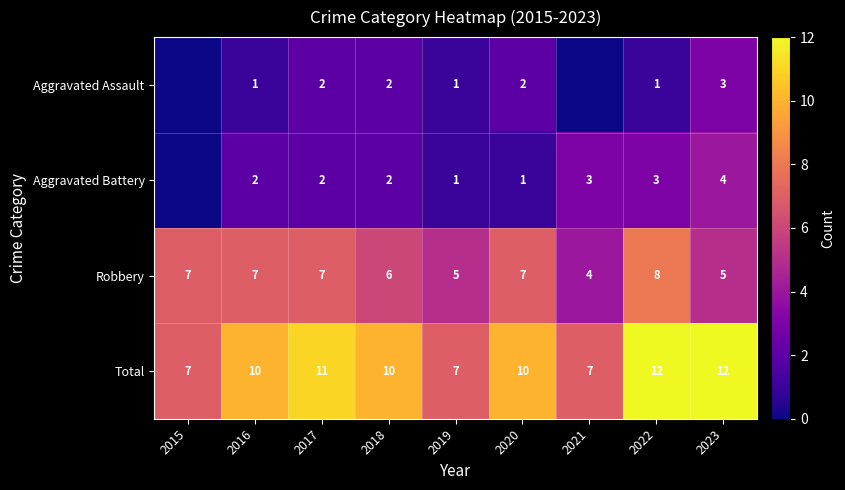

Is the value of Aggravated Battery at 2020 greater than the value of Total at 2019?

No